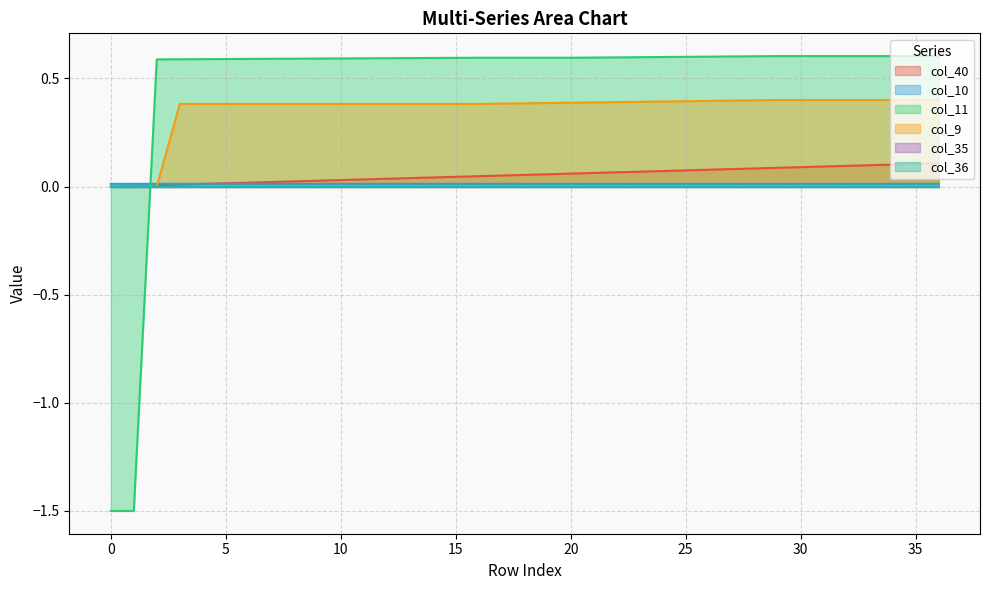

Which series has the widest spread of values?

col_11